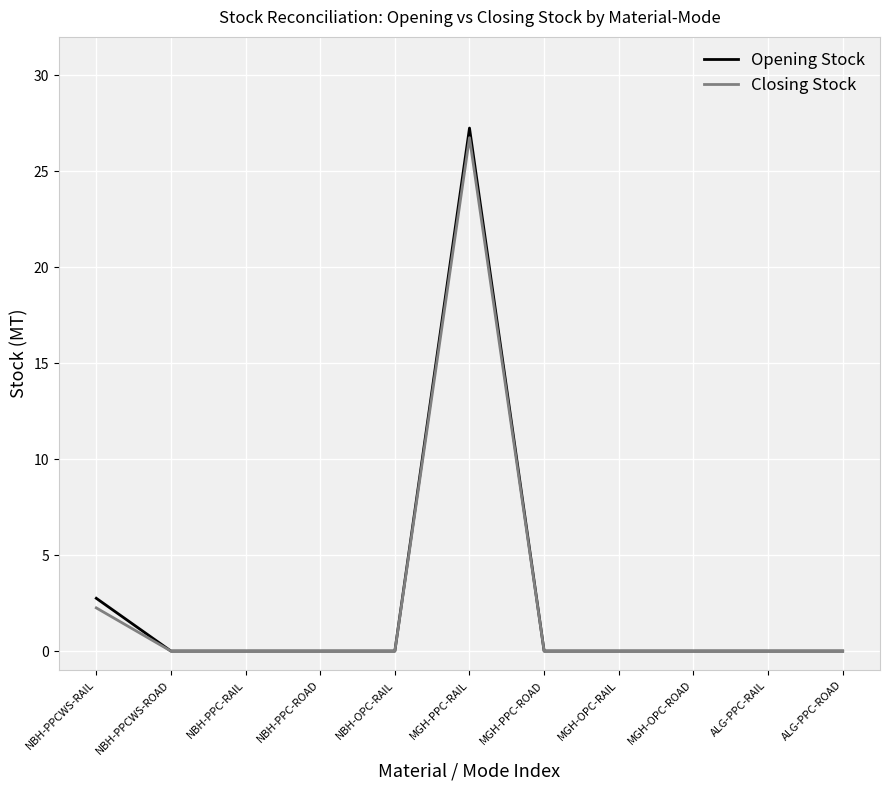

True or false: Opening Stock has more than 0 interior local peaks.

True